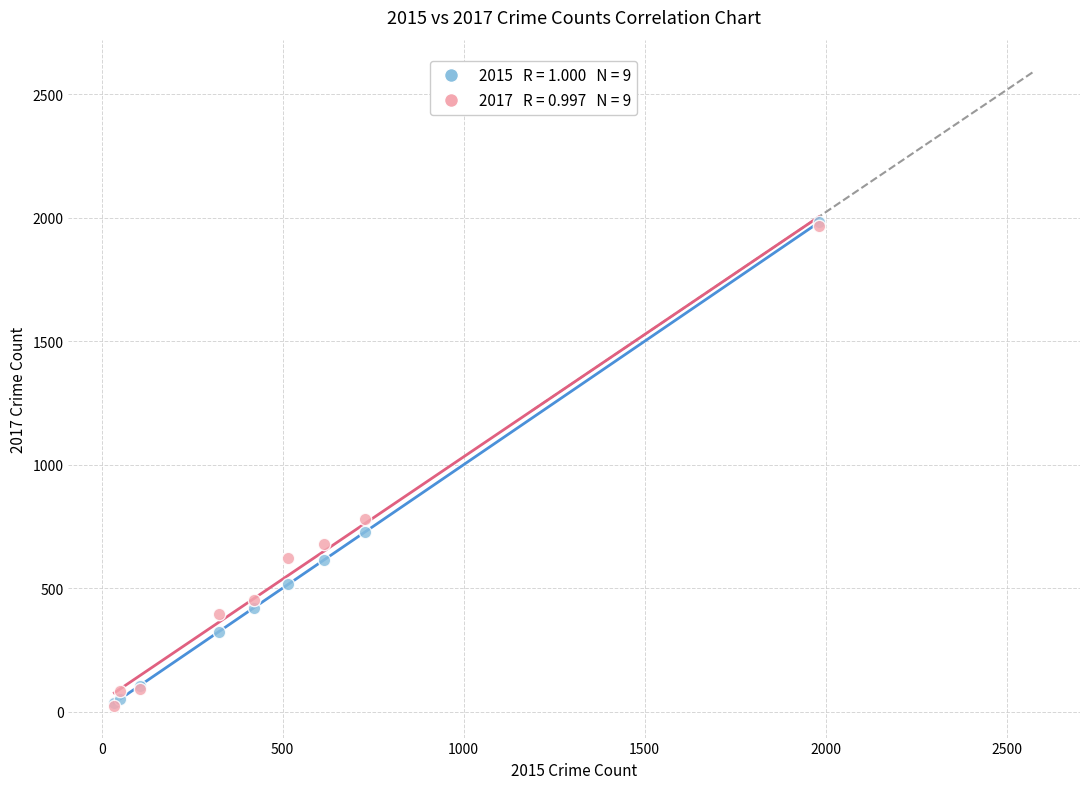

Across all series, what Y value is closest to 1002?

780